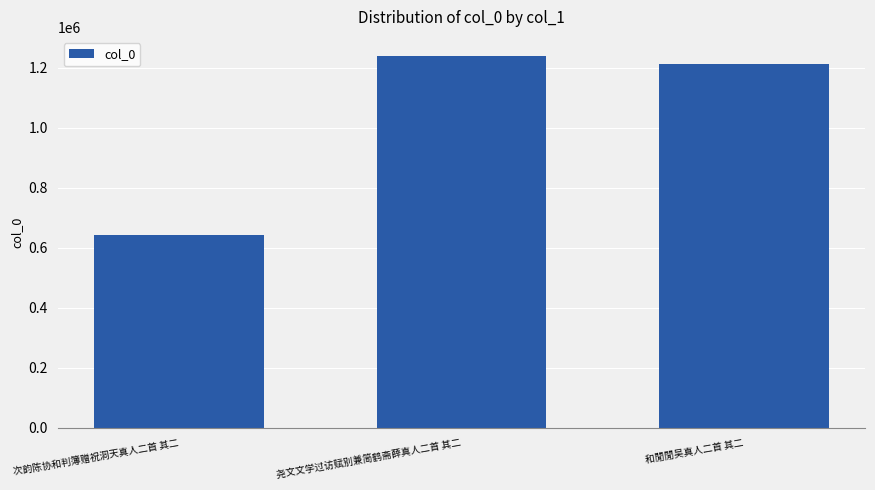

Rank the categories by value from highest to lowest.

尧文文学过访赋别兼简鹤斋薛真人二首 其二, 和閒閒吴真人二首 其二, 次韵陈协和判簿赠祝洞天真人二首 其二